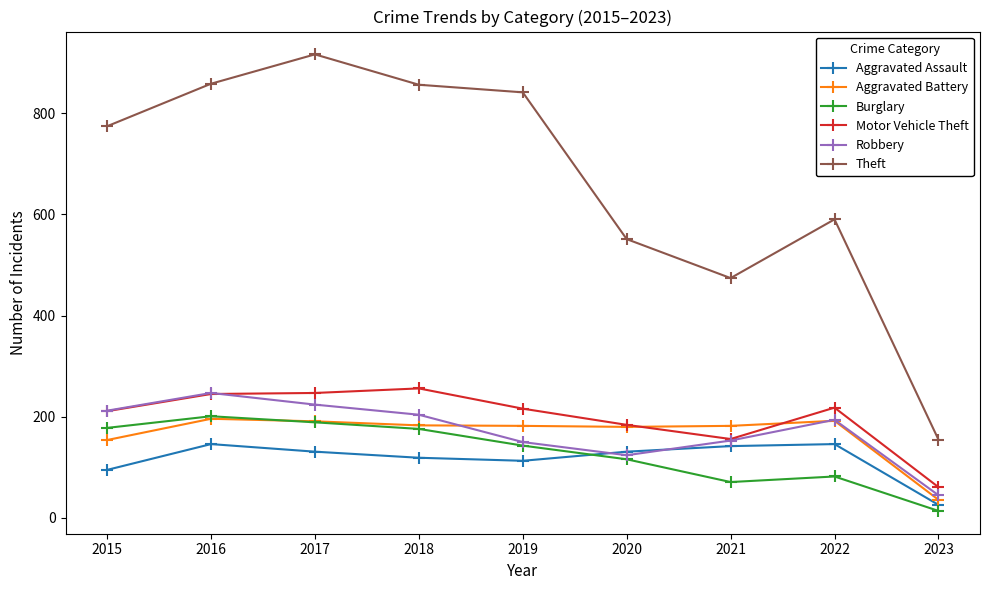

How many series are shown in this chart?

6